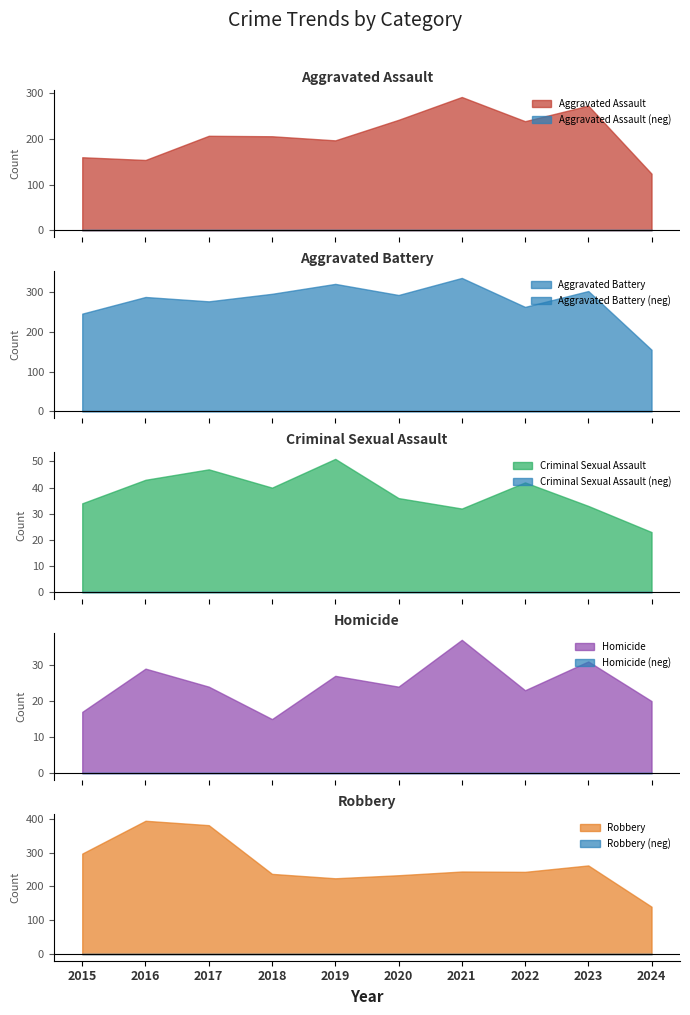

True or false: Aggravated Assault has more than 1 interior local peaks.

True